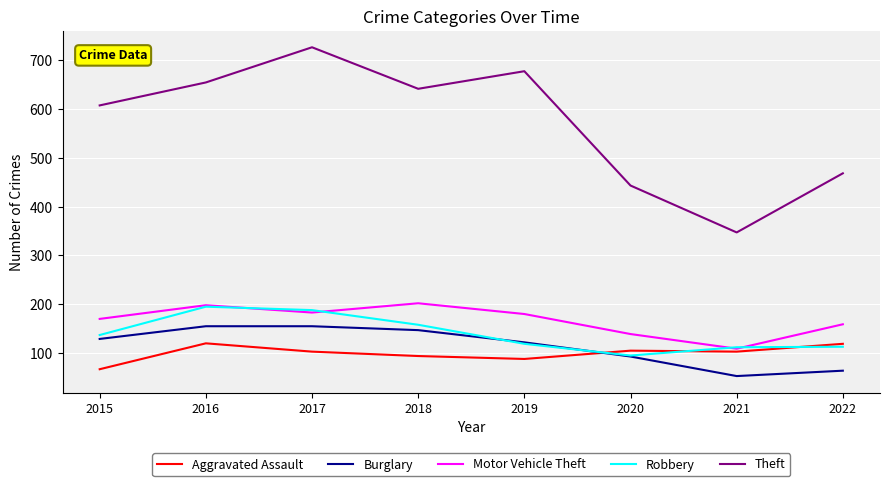

What is the maximum value shown in the chart?

726